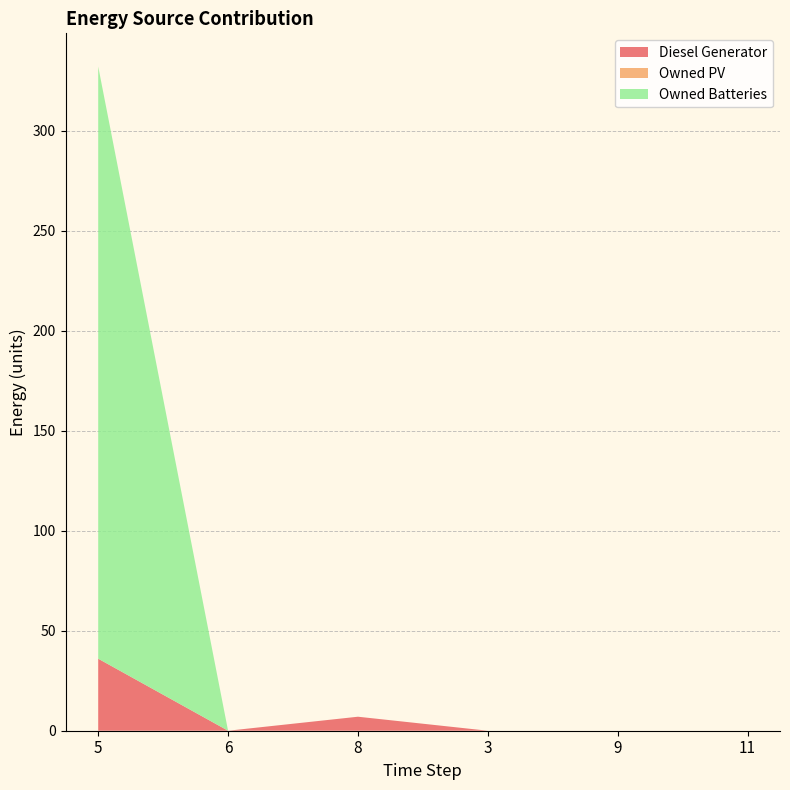

Reading left to right, list all the values displayed in this chart.

Diesel Generator: 36.0	-0.0	7.0	0.0	0.0	-0.0
Owned PV: 0.0	0.0	0.0	0.0	0.0	0.0
Owned Batteries: 296.0	0.0	0.0	0.0	0.0	0.0